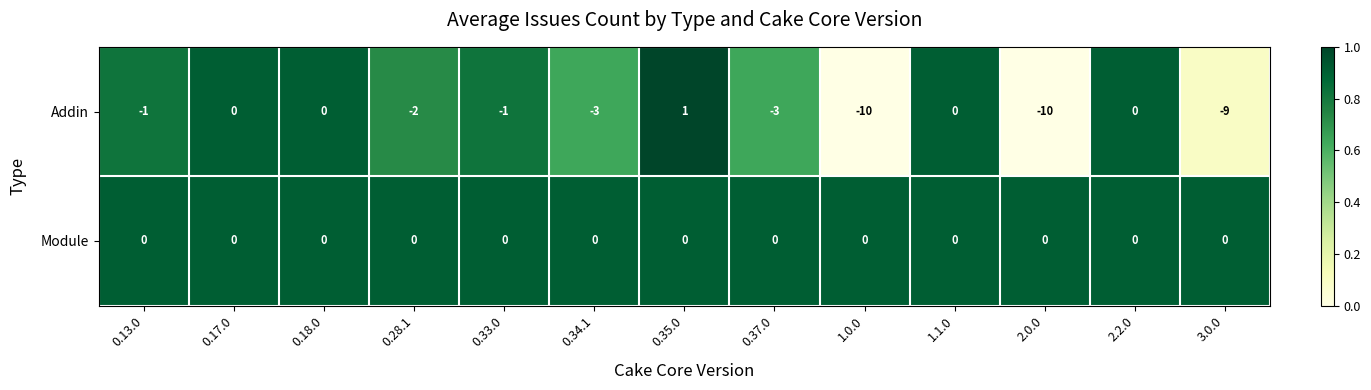

Count the number of categories in the chart.

13